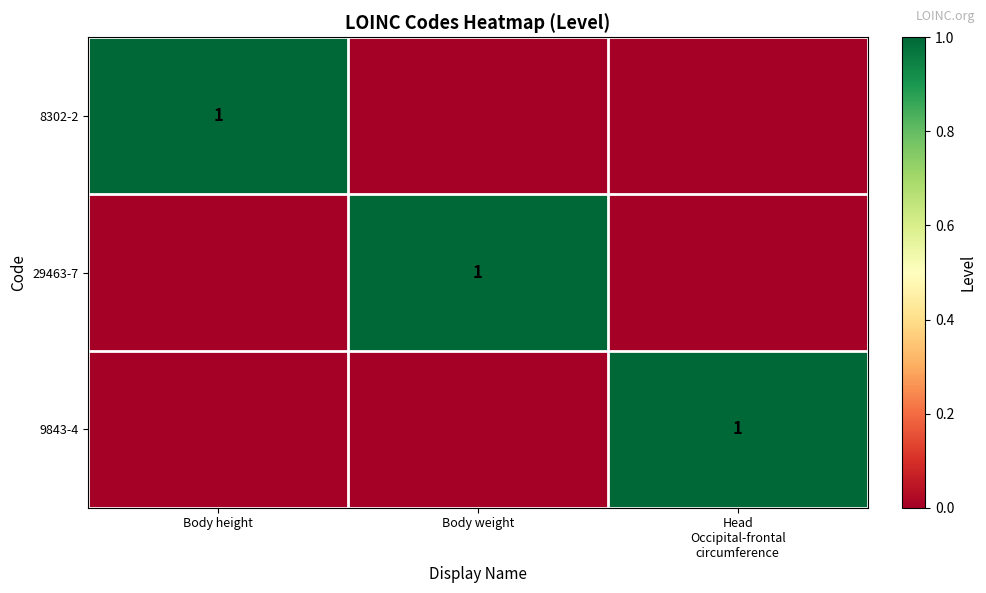

True or false: 29463-7 has a value of 2 at Body weight.

False